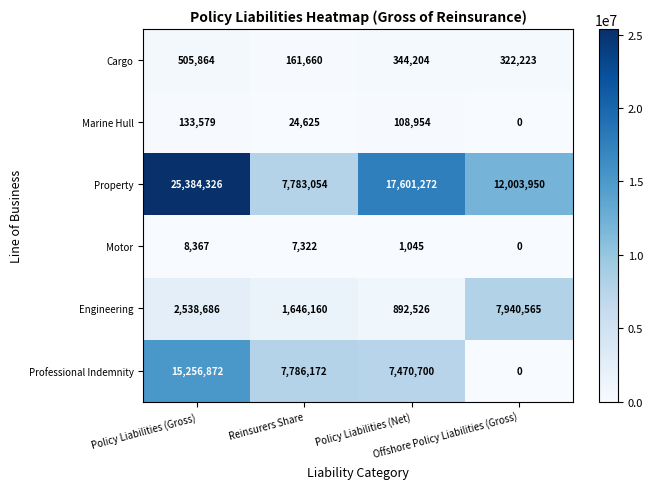

What is the difference between the highest and lowest values at Policy Liabilities (Gross)?

25375959